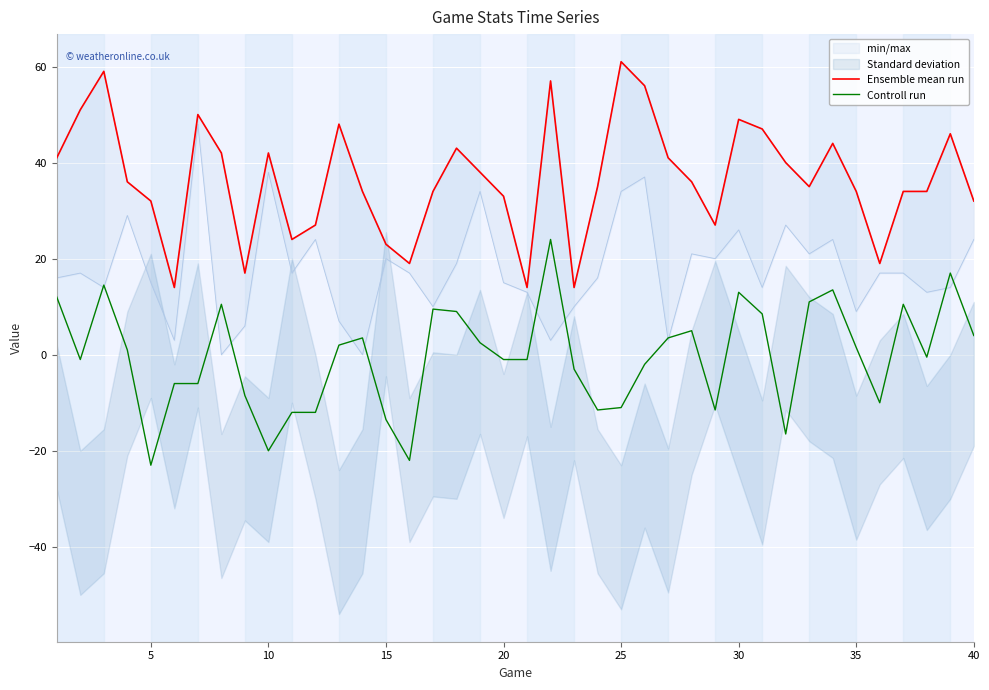

Rank the series by their maximum value, from highest to lowest.

Ensemble mean run, Controll run